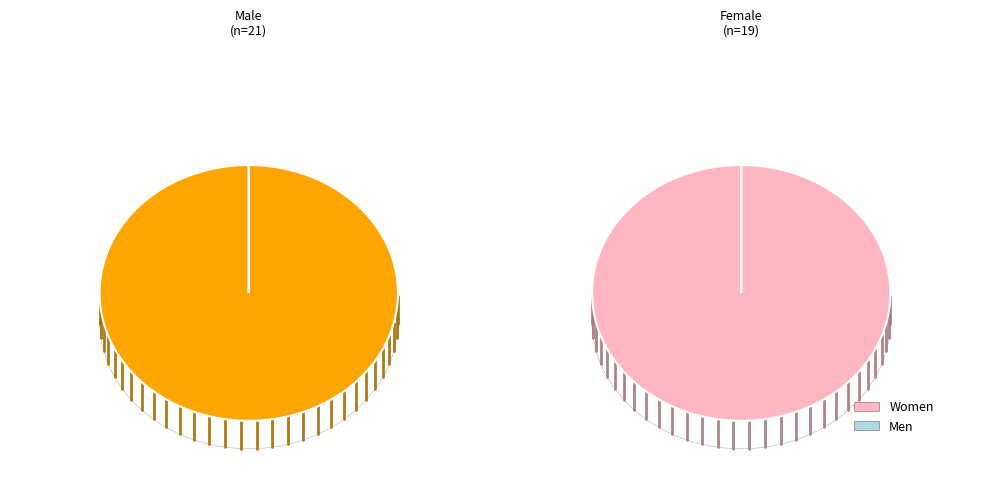

Does any single category account for the majority?

Yes